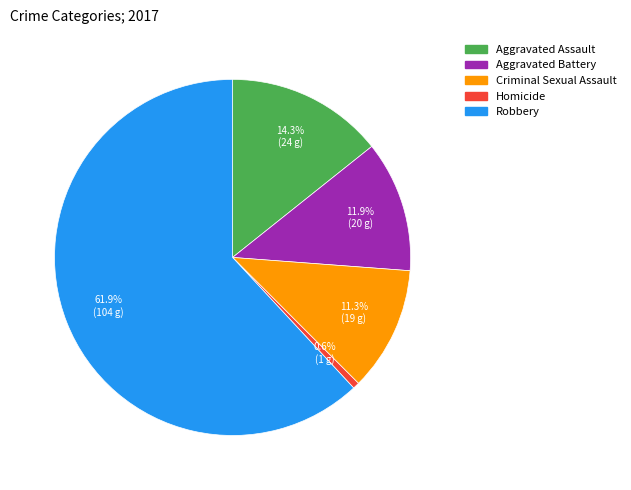

The Robbery slice represents 62% of the pie. True or false?

True